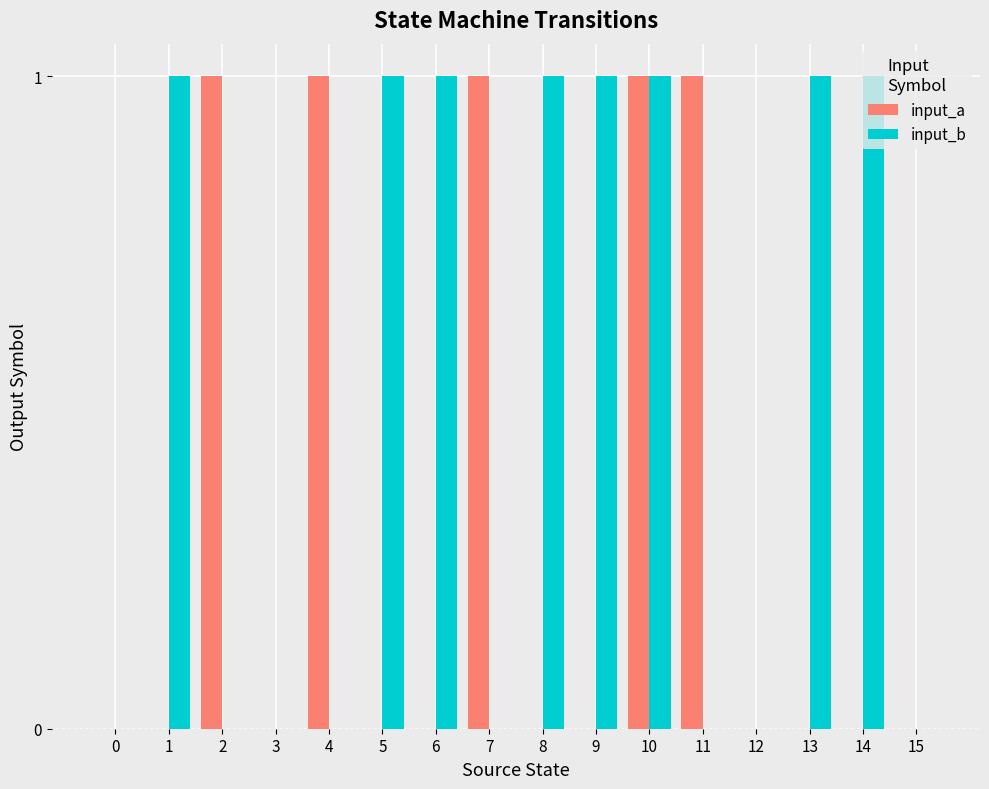

The value of input_a at 7 is 1. True or false?

True